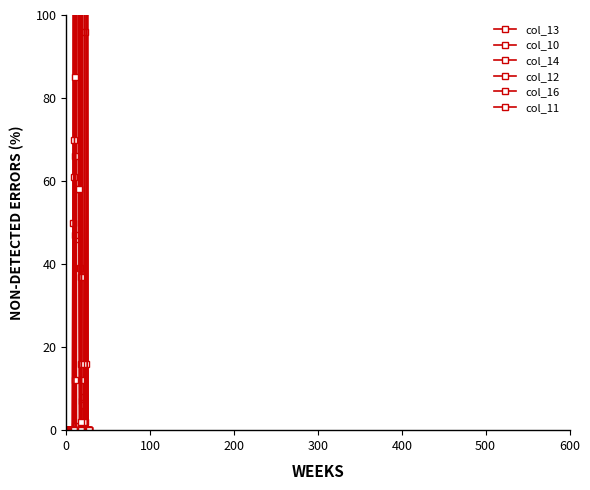

Does the chart have visible grid lines?

No